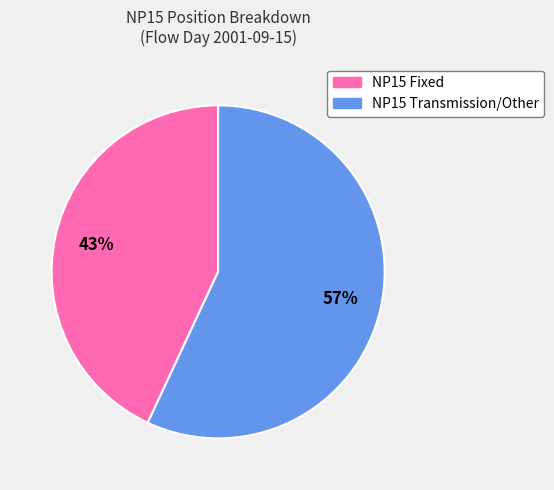

How many slices are in this pie chart?

2